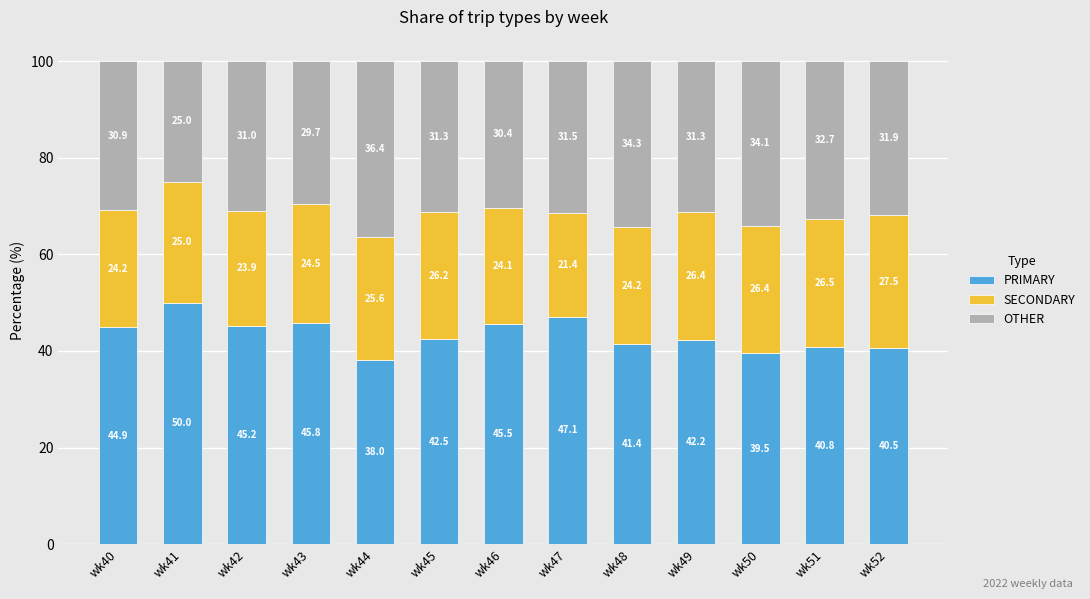

What is the total value across all series at wk45?

100.0